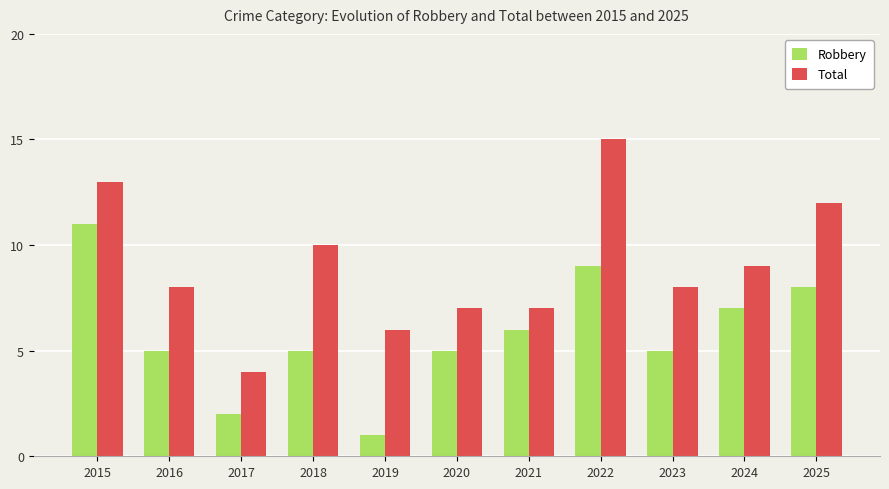

Is the value of Robbery at 2018 greater than the value of Total at 2019?

No